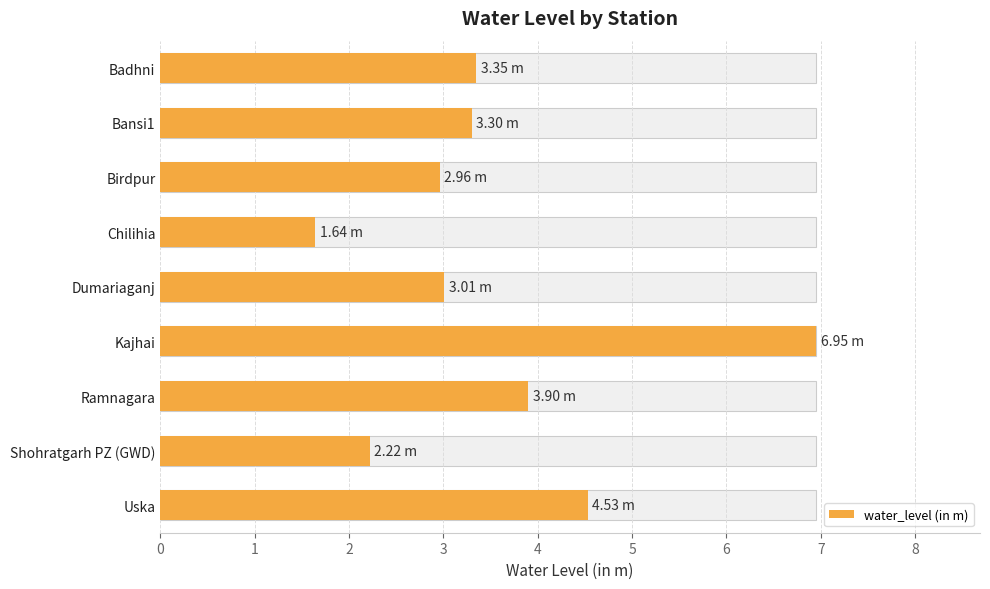

What is the average value?

3.5